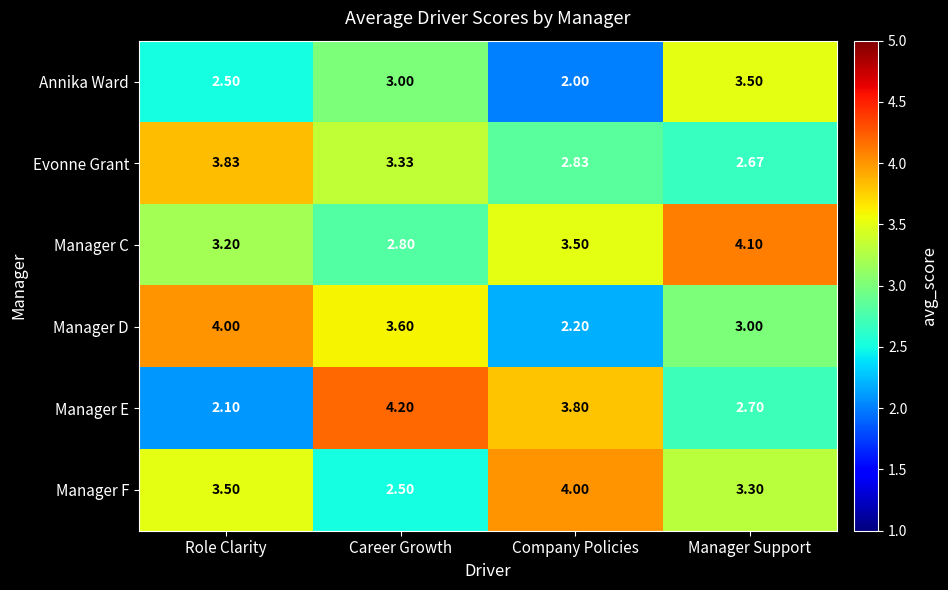

Rank the series at Company Policies from lowest to highest value.

Annika Ward, Manager D, Evonne Grant, Manager C, Manager E, Manager F